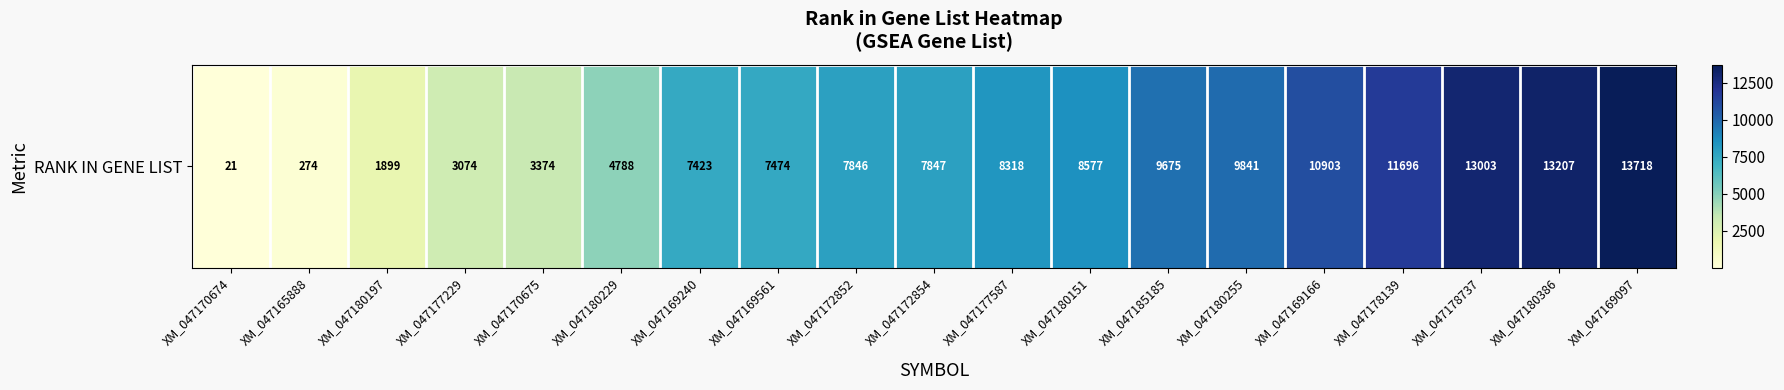

Which label corresponds to the smallest value in the chart?

XM_047170674